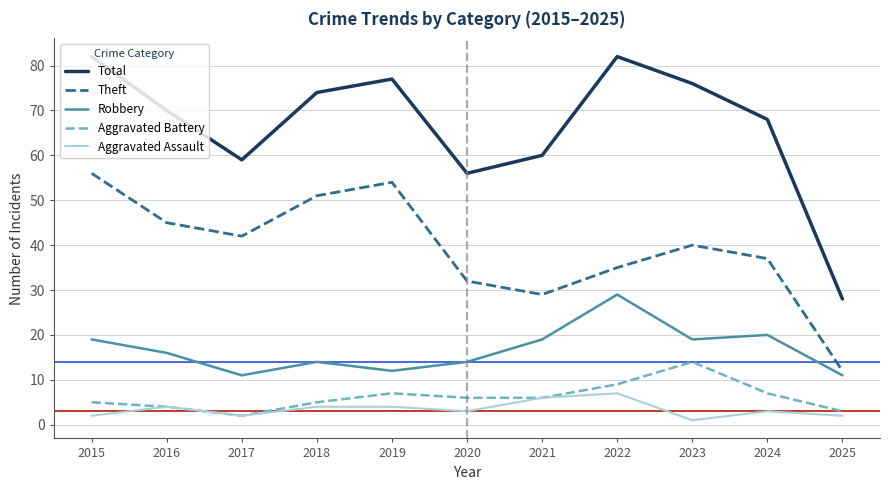

Read the Aggravated Assault value at 2020.

3